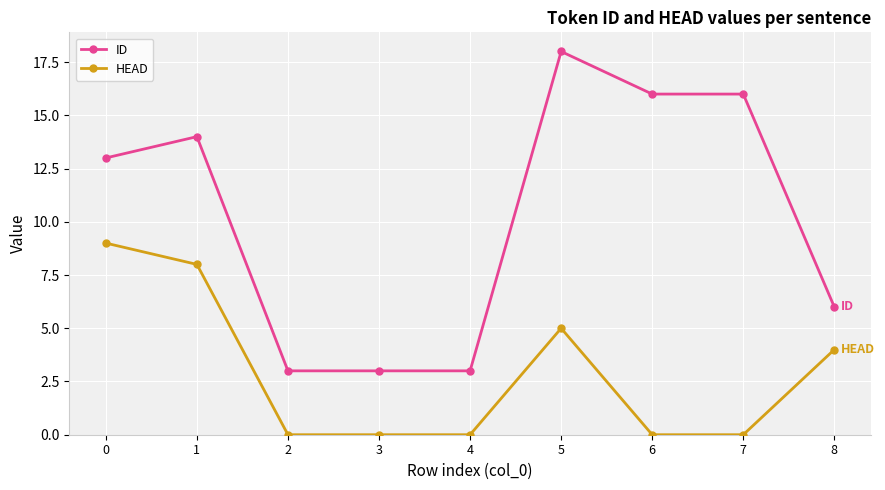

How many lines are shown in the chart?

2